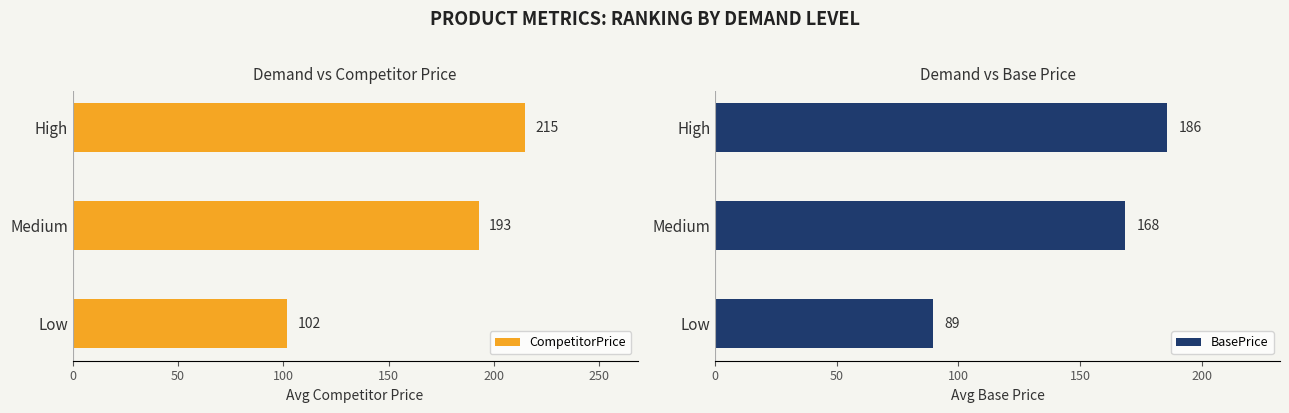

Where is CompetitorPrice nearest to the value 158?

Medium